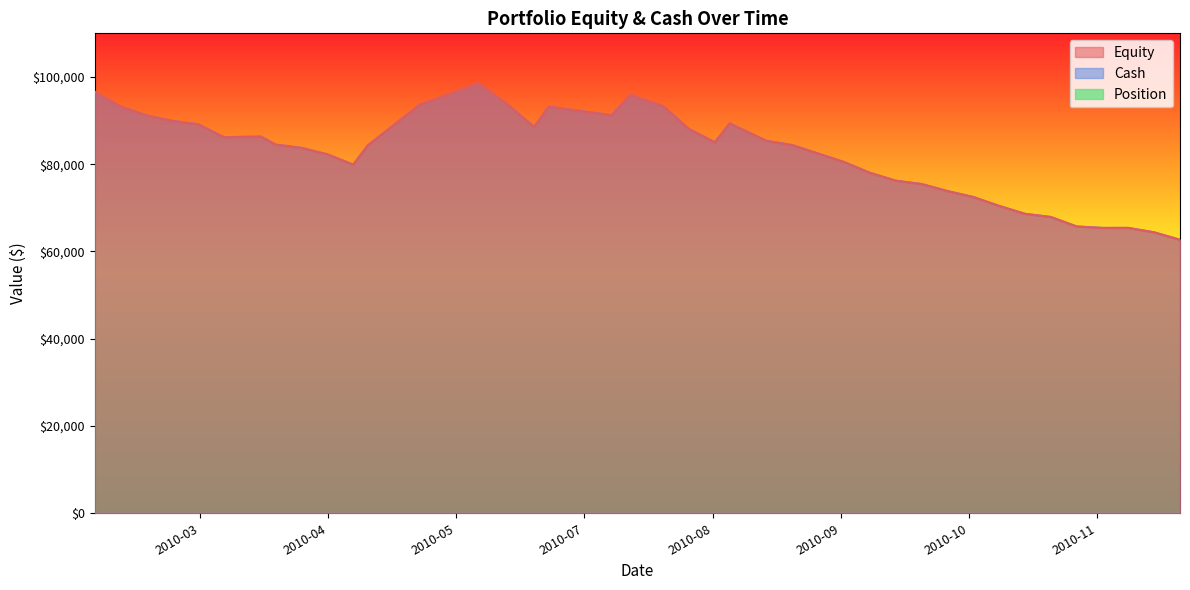

What is the highest value of the Cash series?

98518.4